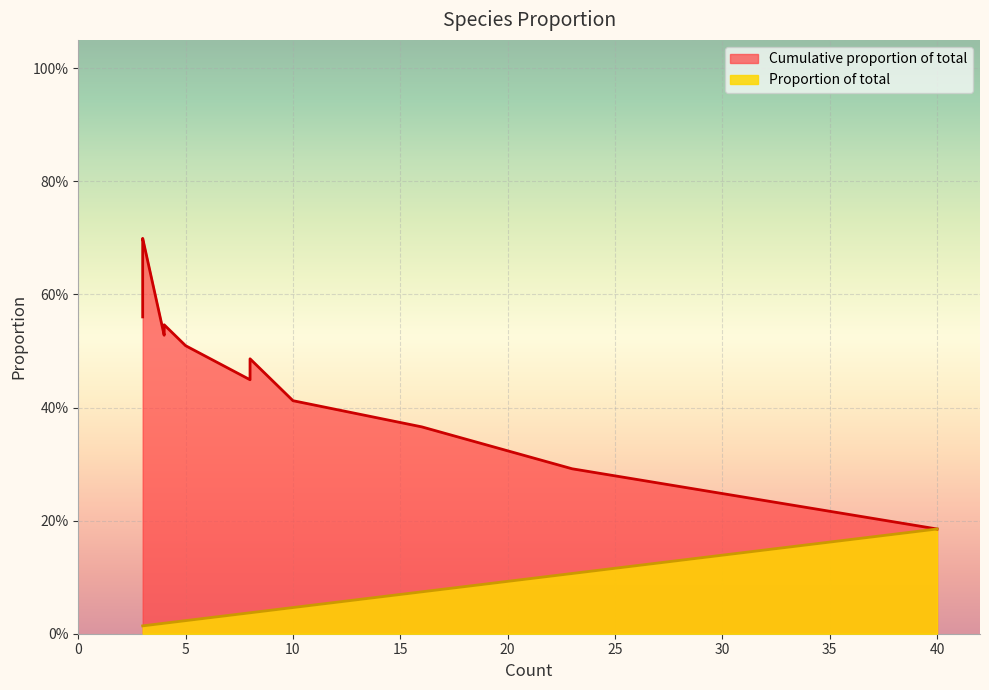

Reading left to right, list all the values displayed in this chart.

Cumulative proportion of total: Chromis retrofasciata=0.2	Trimma stobbsi=0.3	Ostorhinchus nigrofasciatus=0.4	Chrysiptera talboti=0.4	Pomacentrus moluccensis=0.4	Trimma sp.=0.5	Trimma benjamini=0.5	Trimma cana=0.5	Trimma nasa=0.5	Pseudocheilinus evanidus=0.6	Chrysiptera rollandi=0.6	Pseudogramma polyacantha=0.6	Pomacentrus brachialis=0.6	Scorpaenopsis possi=0.6	Pomacentrus alexanderae=0.6	Amsichthys knighti cf=0.6	Ophichthus sp (?)=0.7	Eviota atriventris=0.7	Trimma macrophthalma=0.7	Eviota winterbottomi=0.7
Proportion of total: Chromis retrofasciata=0.2	Trimma stobbsi=0.1	Ostorhinchus nigrofasciatus=0.1	Chrysiptera talboti=0.0	Pomacentrus moluccensis=0.0	Trimma sp.=0.0	Trimma benjamini=0.0	Trimma cana=0.0	Trimma nasa=0.0	Pseudocheilinus evanidus=0.0	Chrysiptera rollandi=0.0	Pseudogramma polyacantha=0.0	Pomacentrus brachialis=0.0	Scorpaenopsis possi=0.0	Pomacentrus alexanderae=0.0	Amsichthys knighti cf=0.0	Ophichthus sp (?)=0.0	Eviota atriventris=0.0	Trimma macrophthalma=0.0	Eviota winterbottomi=0.0